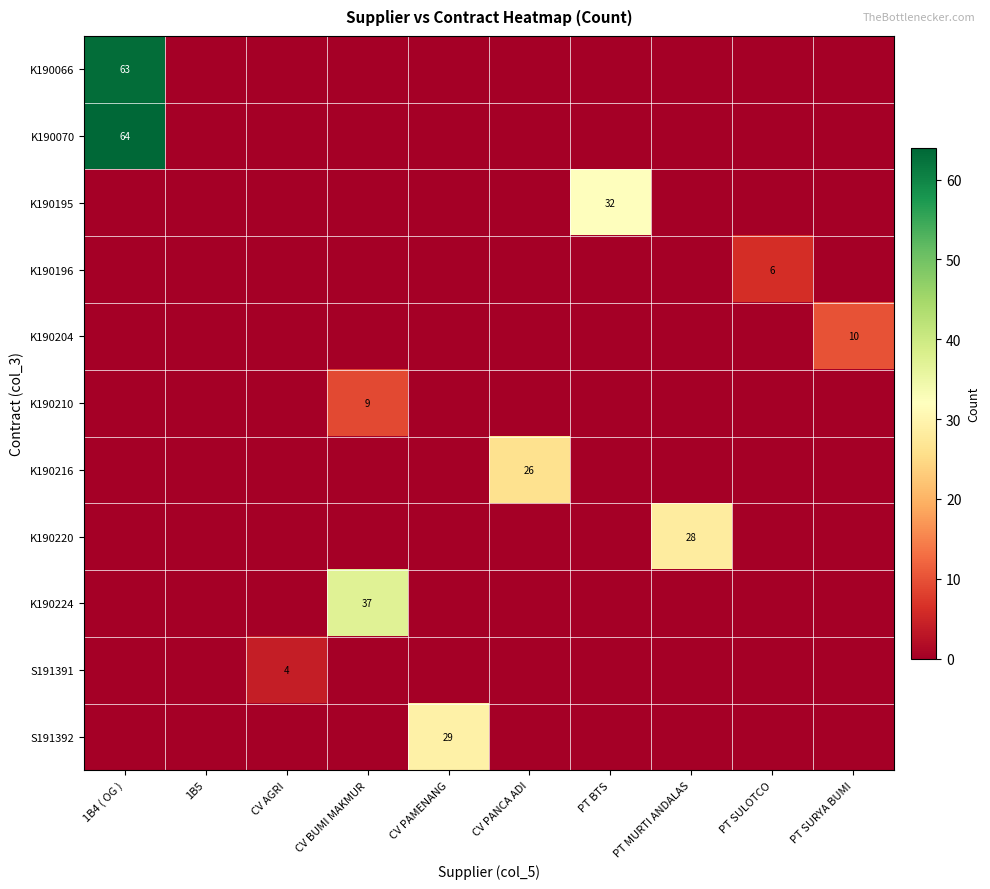

At which category is the sum across all series the highest?

1B4 ( OG )